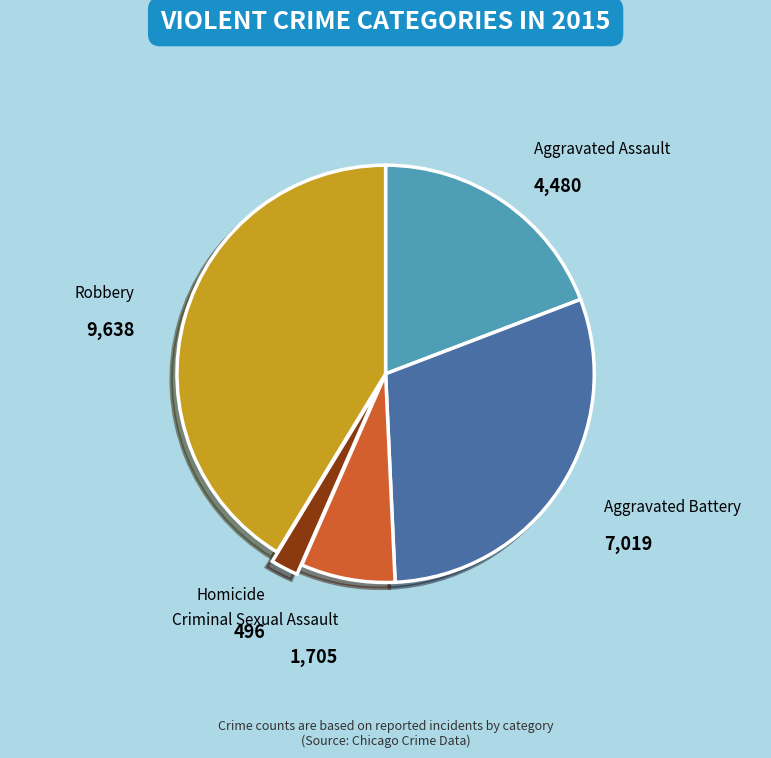

Which category has the smallest portion of the pie?

Homicide